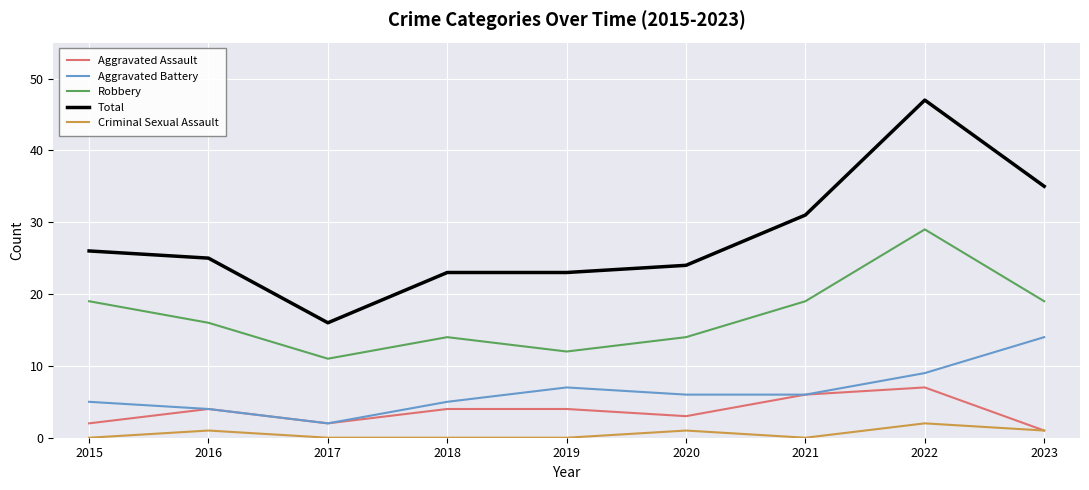

Count the number of categories in the chart.

9